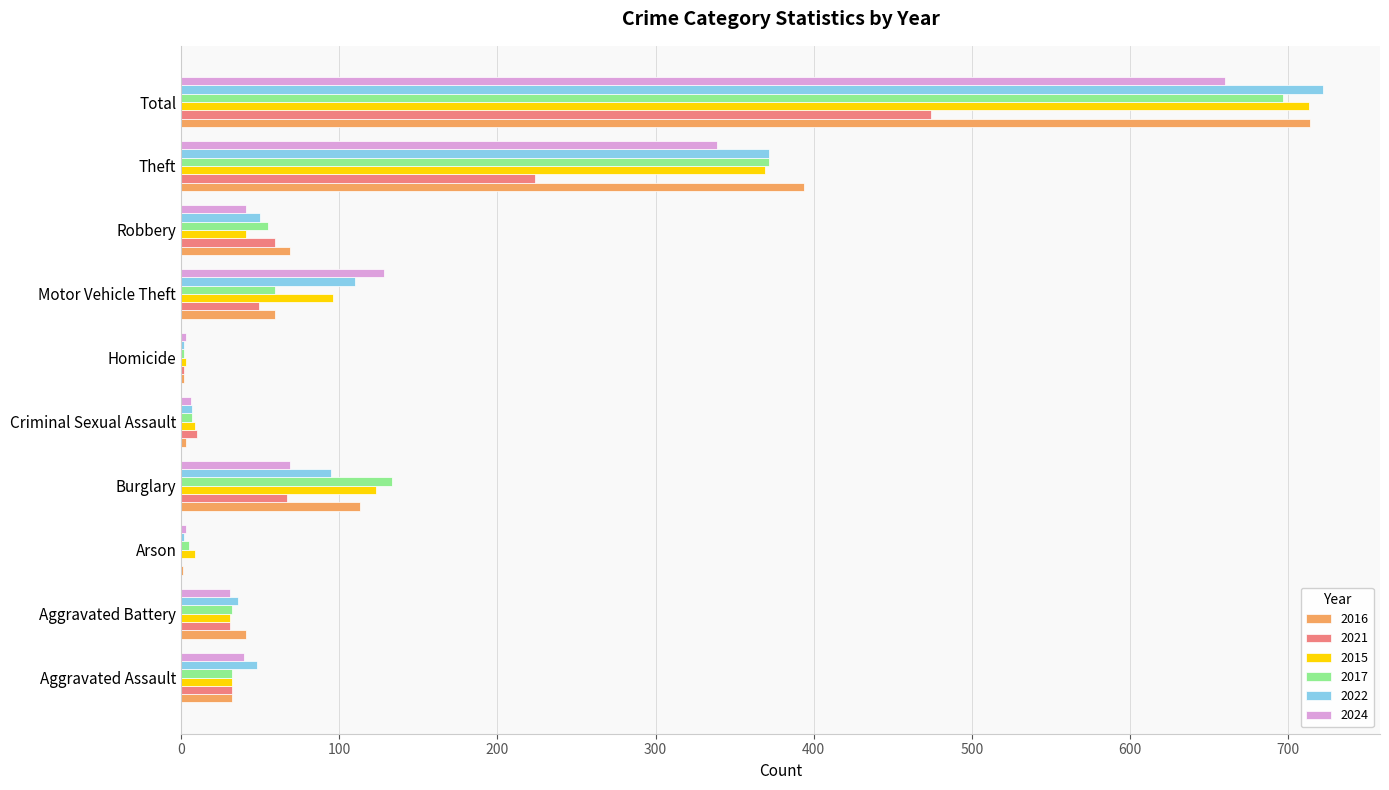

What is the average value of the 2017 series?

139